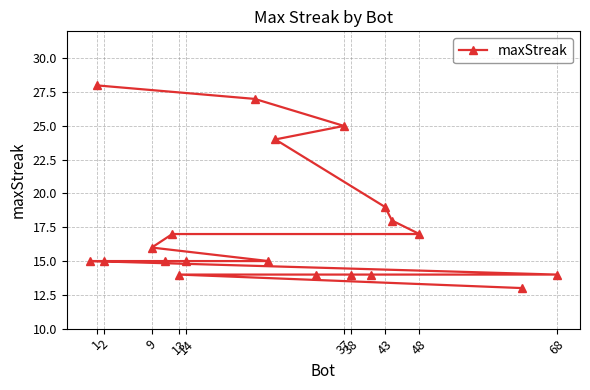

What value does the data have at 38, to the nearest 5?

15